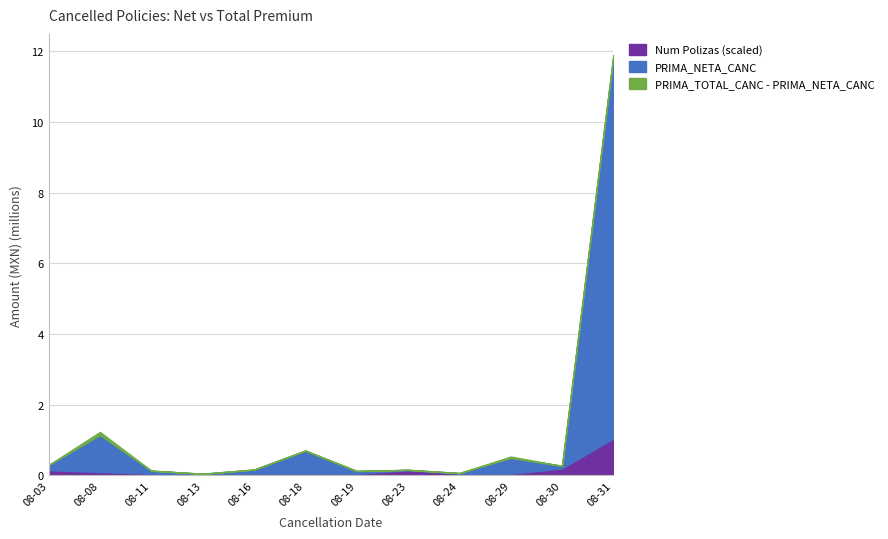

Between 2022-08-03 and 2022-08-24, which is larger?

2022-08-03